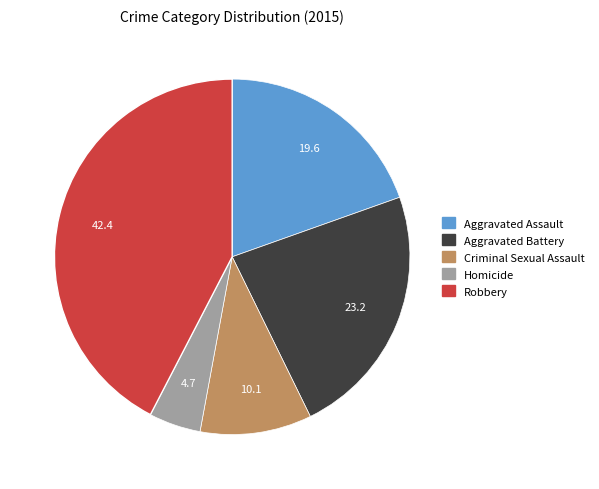

Is there a majority slice in this chart?

No